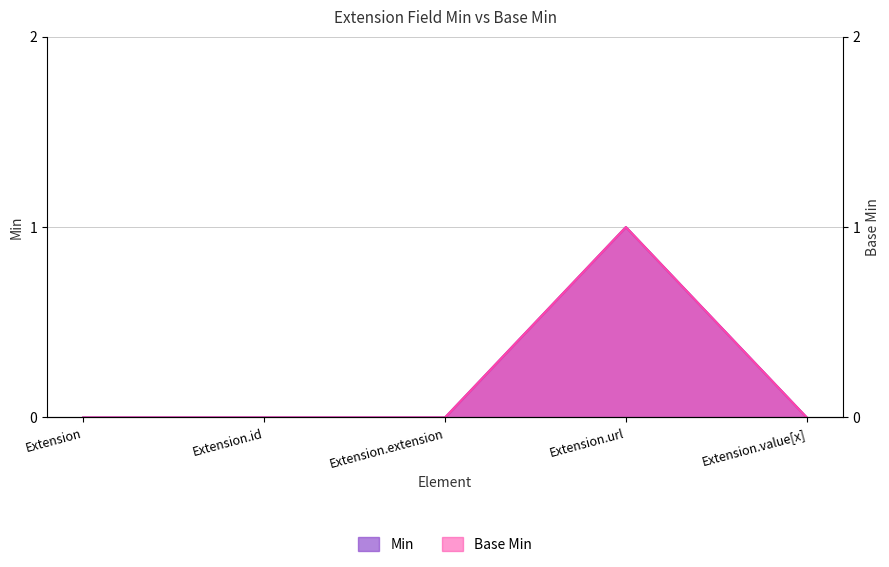

What position from the right is Extension.url?

2